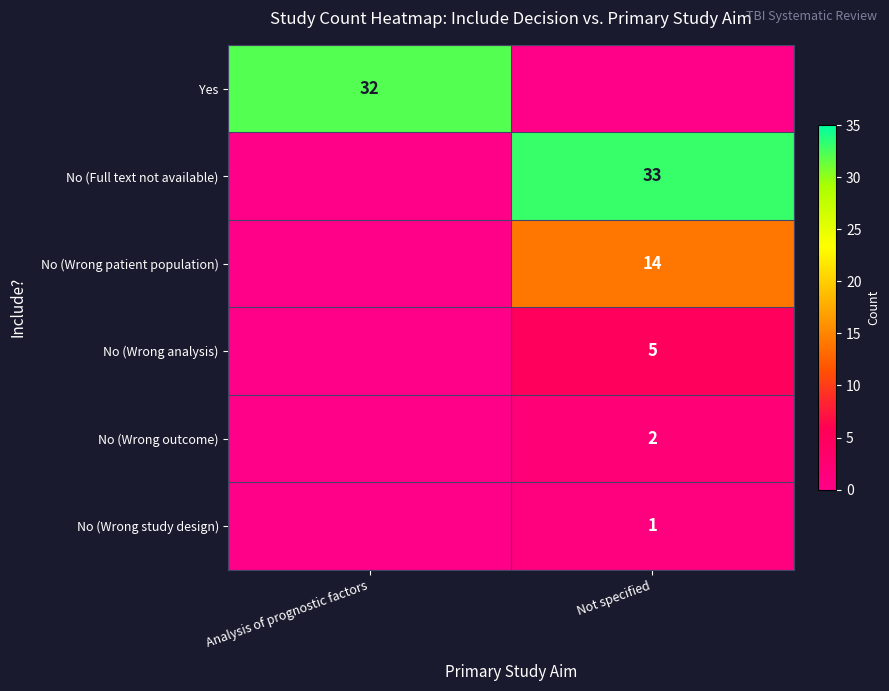

Count the No (Wrong outcome) values in the range 0 to 2.

2